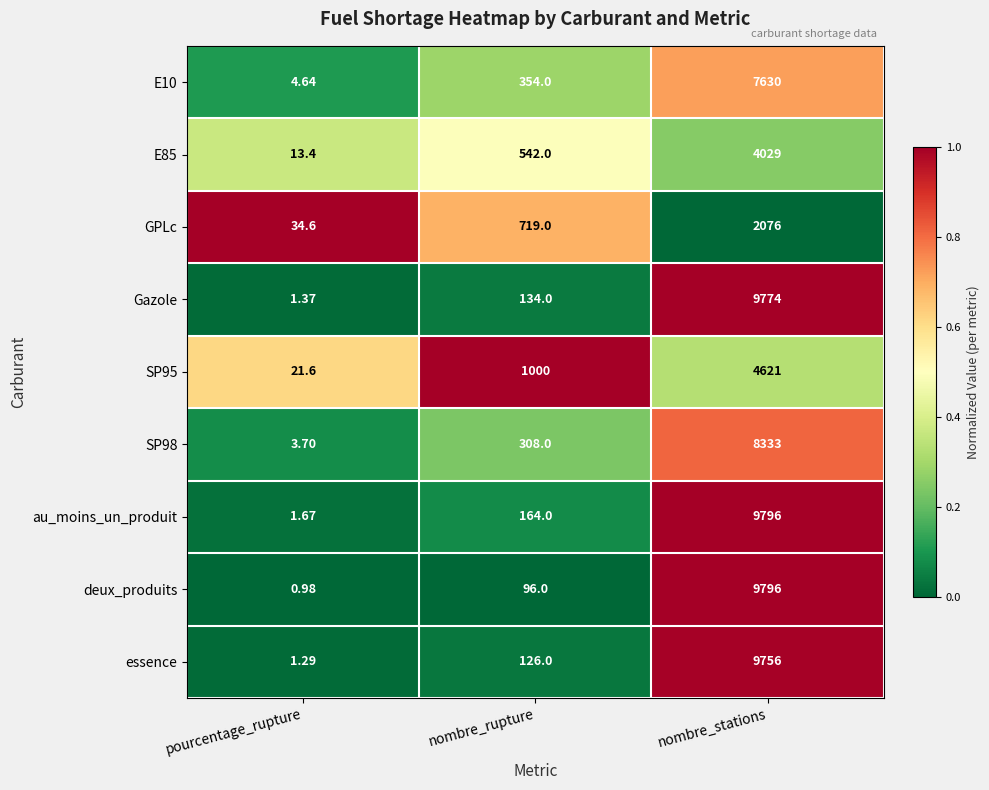

At which label is GPLc closest to 1055?

nombre_rupture